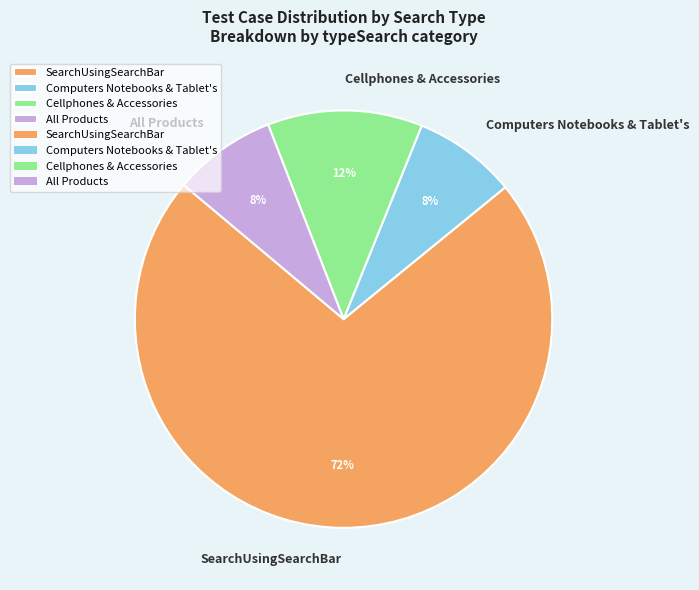

To the nearest percent, what is the combined percentage of Cellphones & Accessories and All Products?

20%